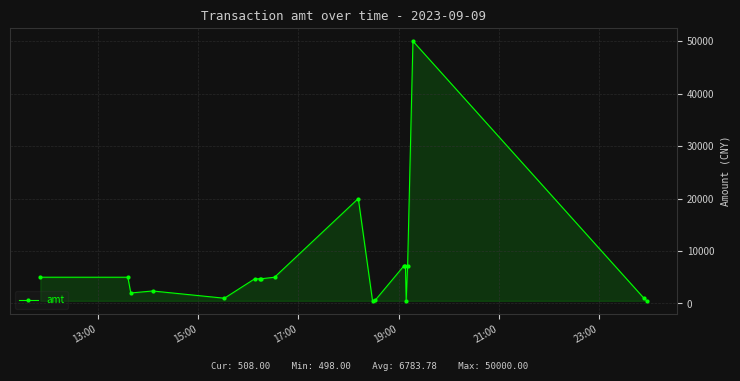

What is the average value?

6783.8